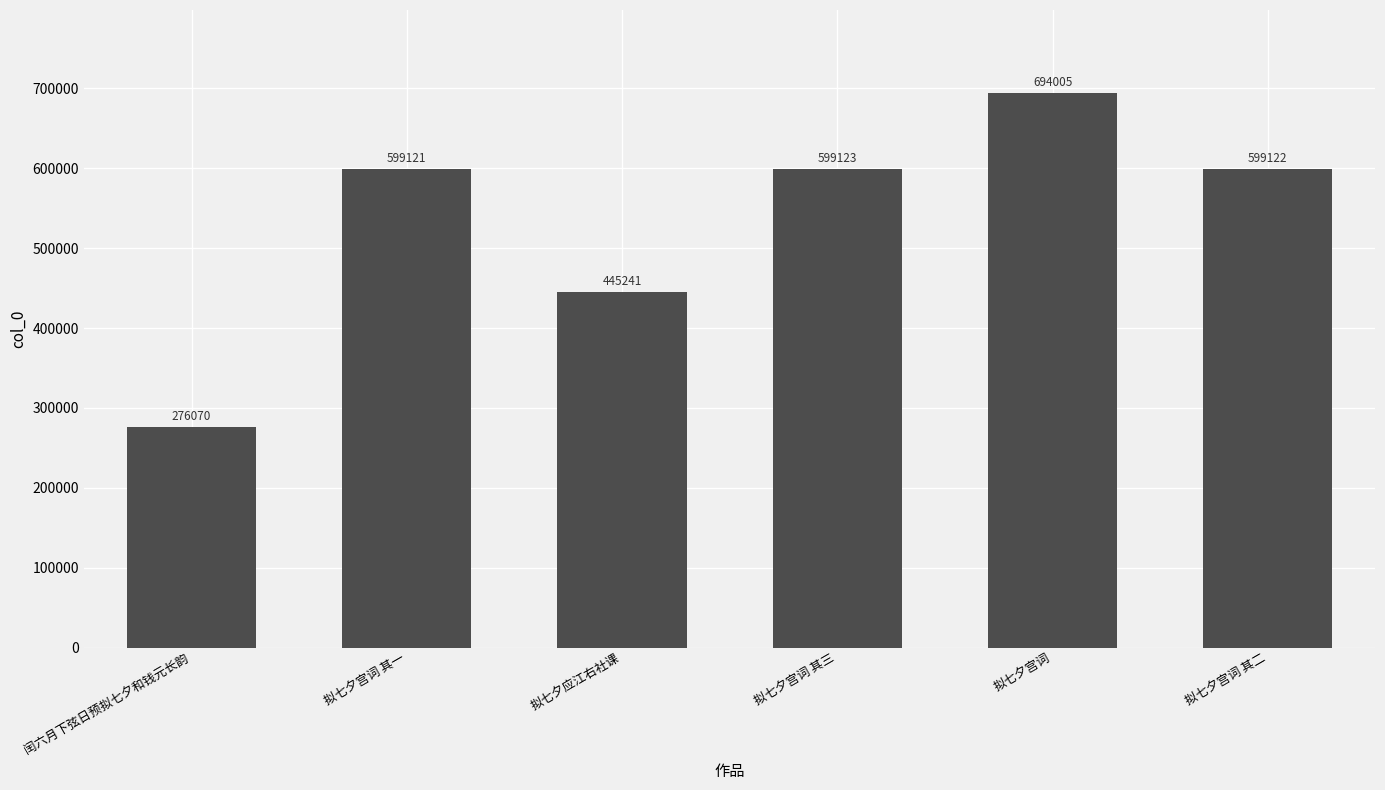

How many values are below 599122?

3